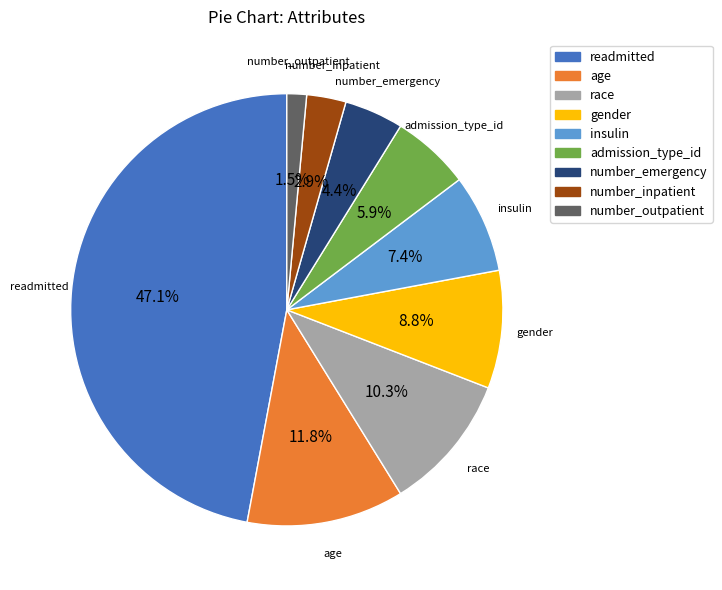

How many segments does this pie chart have?

9